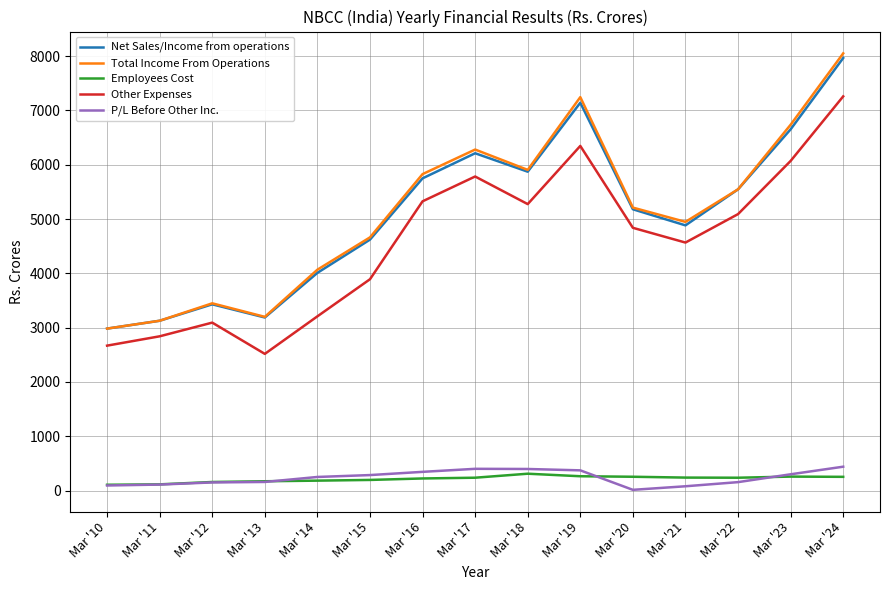

How many lines are shown in the chart?

5